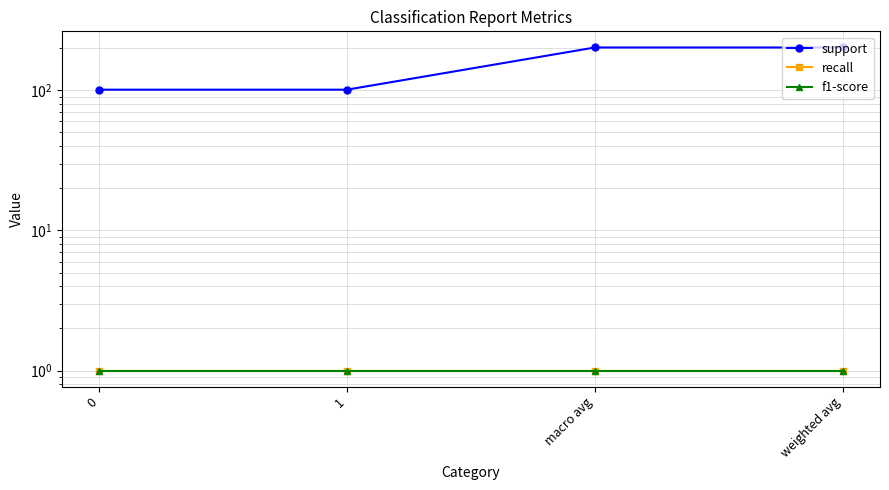

Which series has the widest spread of values?

support